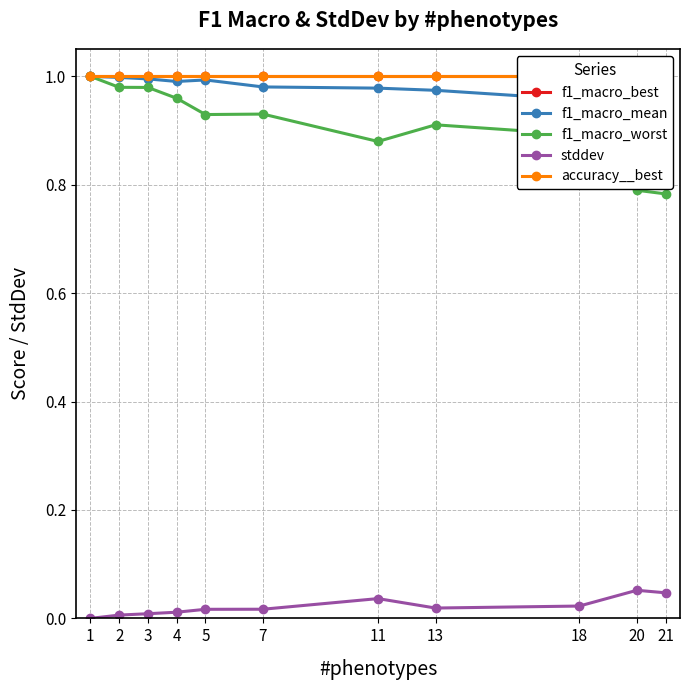

How many lines are shown in the chart?

5